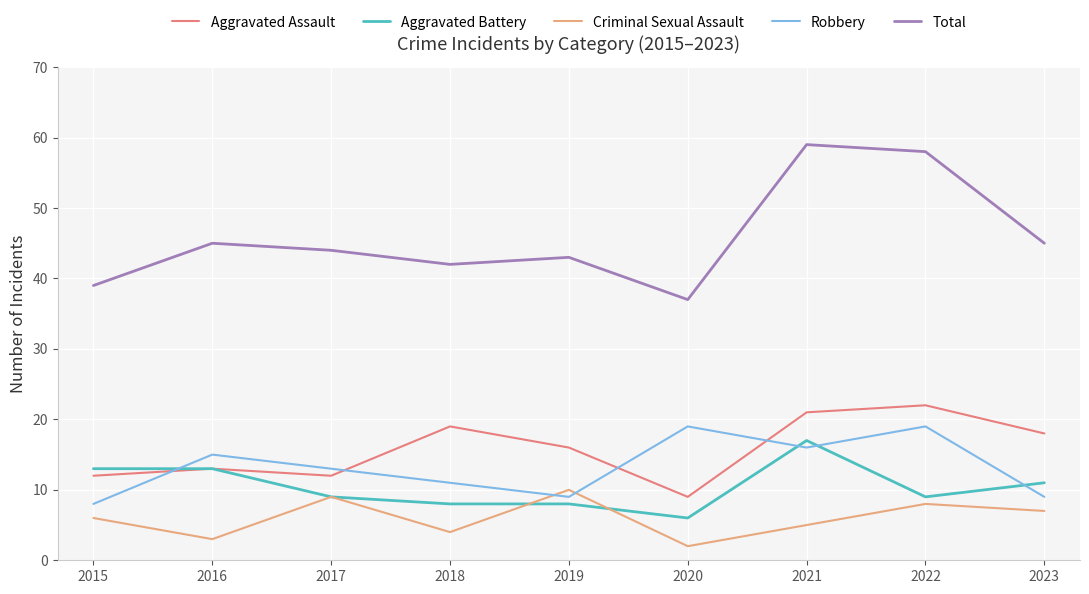

Which series has the largest total across all categories?

Total